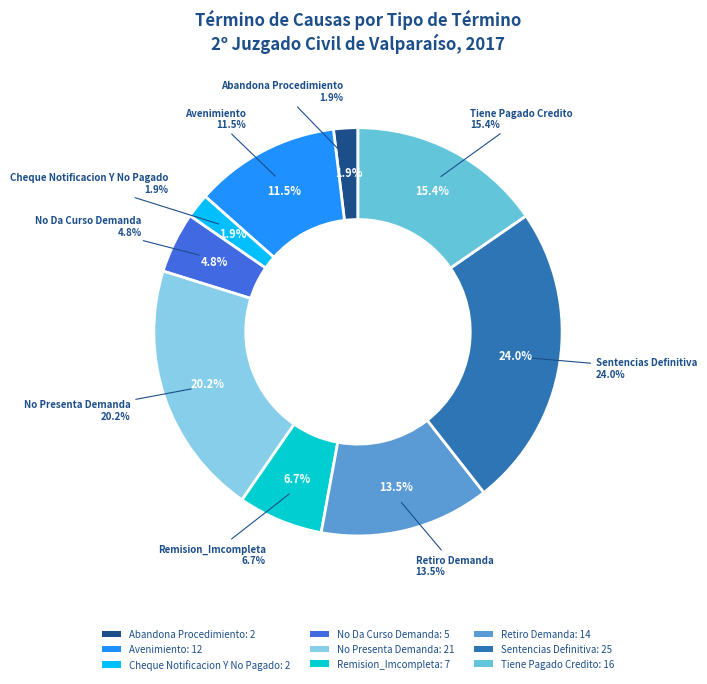

The Retiro Demanda slice represents 14% of the pie. True or false?

False